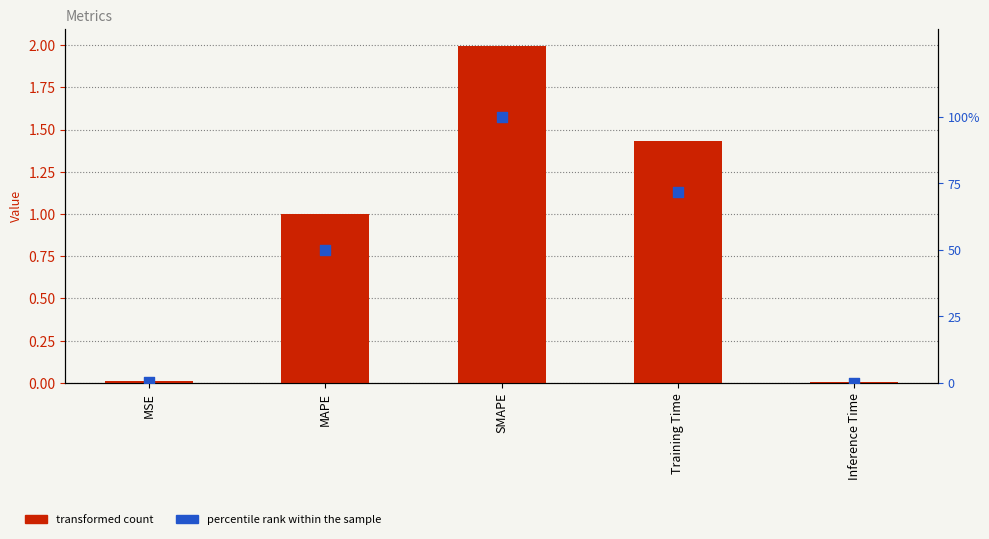

Which series has the largest total across all categories?

percentile rank within the sample